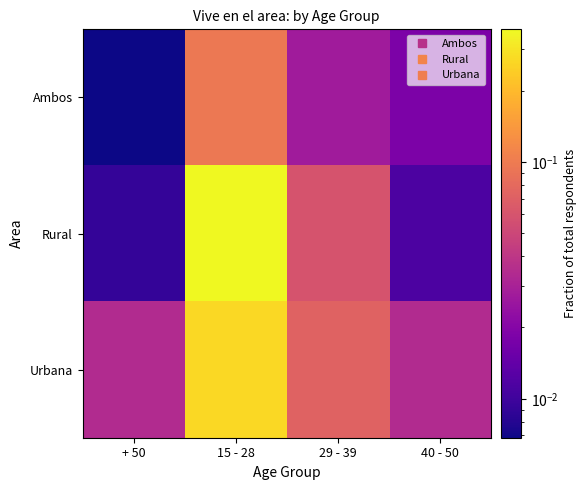

Reading left to right, what are all the values shown in this chart?

Ambos: + 50=0.0	15 - 28=0.1	29 - 39=0.0	40 - 50=0.0
Rural: + 50=0.0	15 - 28=0.4	29 - 39=0.1	40 - 50=0.0
Urbana: + 50=0.0	15 - 28=0.3	29 - 39=0.1	40 - 50=0.0